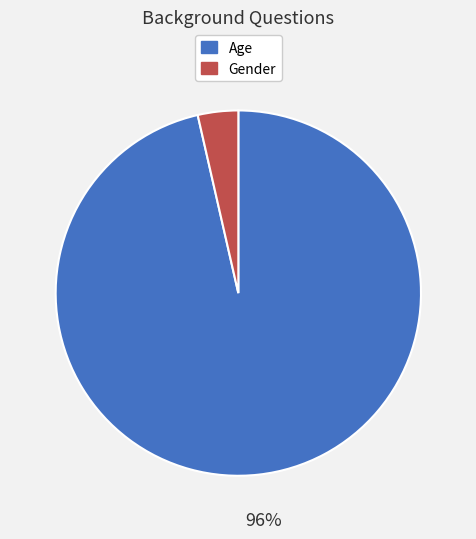

Which category accounts for the majority?

Age